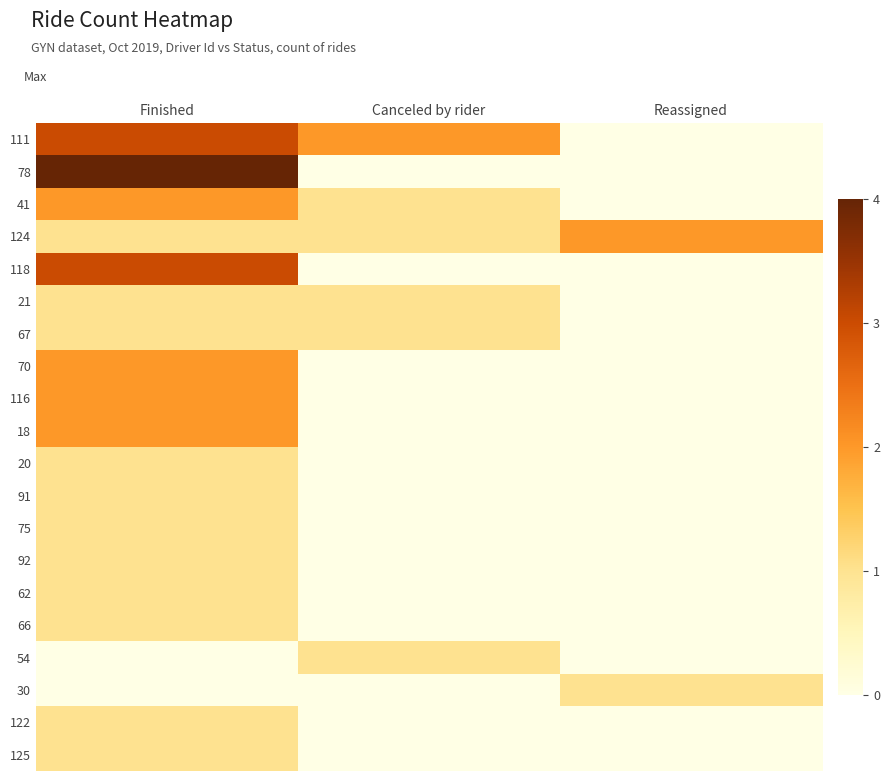

What is the total value across all series at Finished?

29